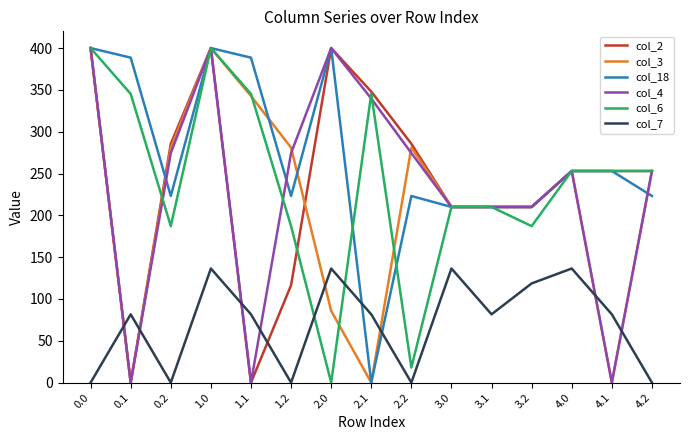

Where is the first local minimum for col_18?

0.2